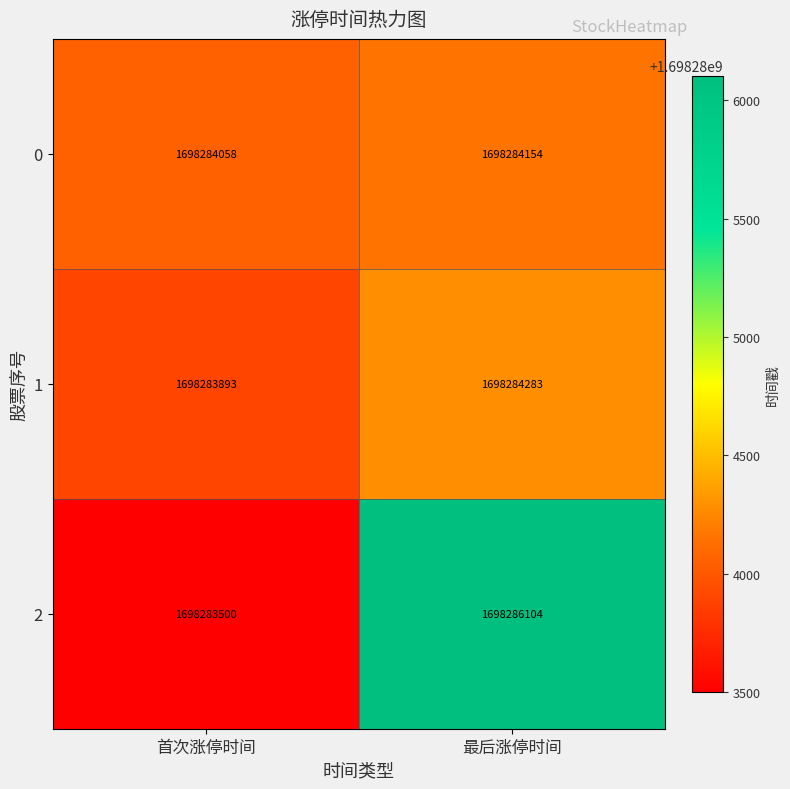

Read the 0 value at 首次涨停时间, to the nearest 10.

1698284060